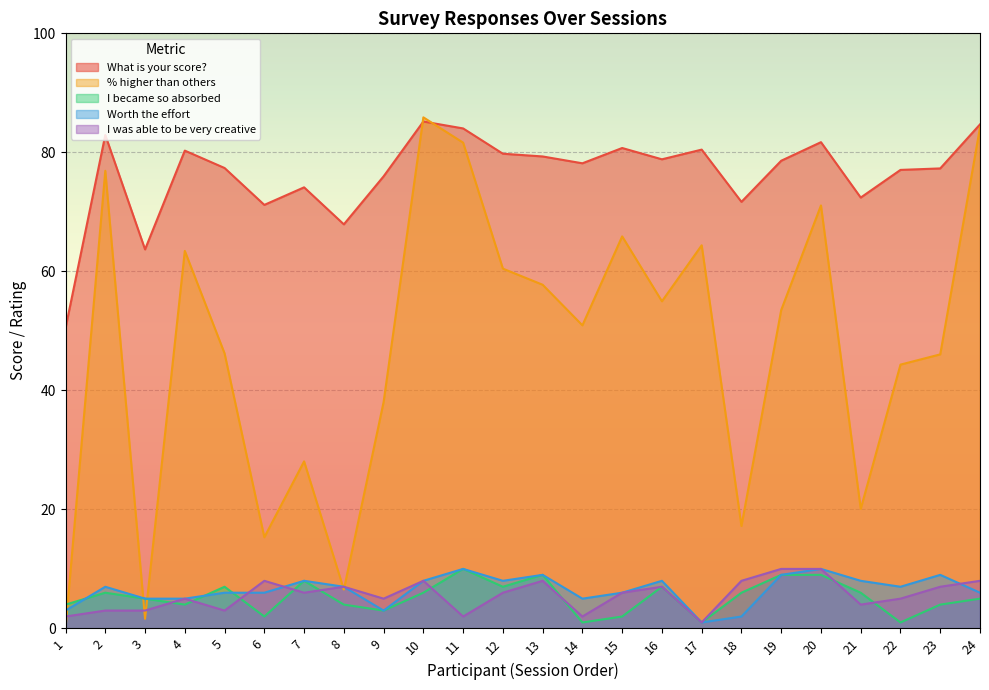

What is the difference between the I became so absorbed values at 2 and 5?

1.0